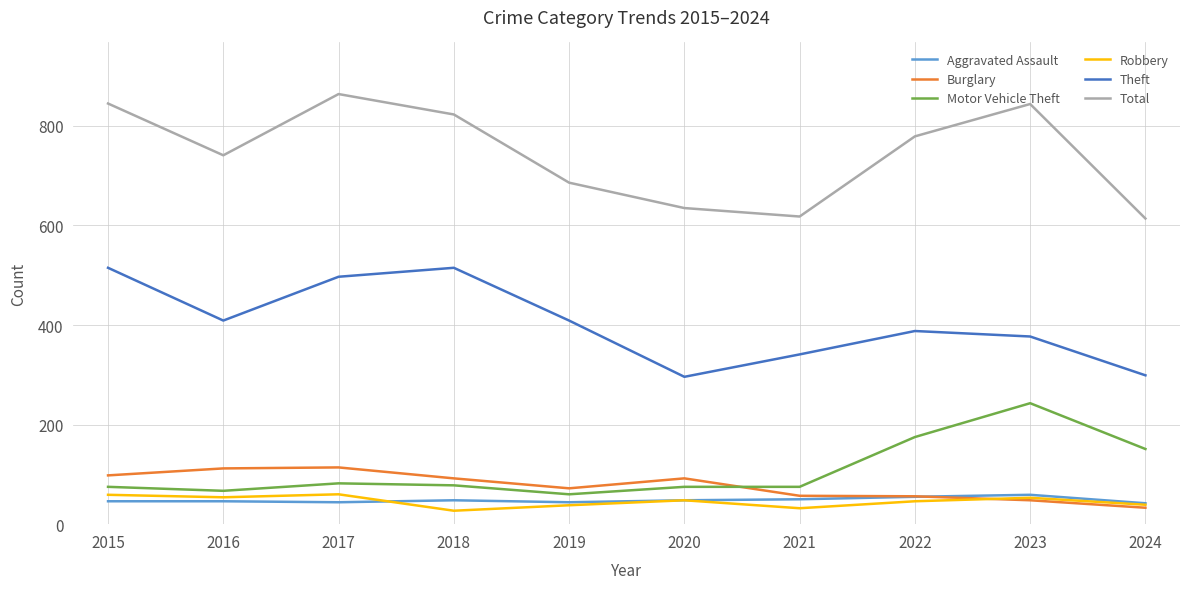

True or false: Aggravated Assault and Theft cross at least once.

False